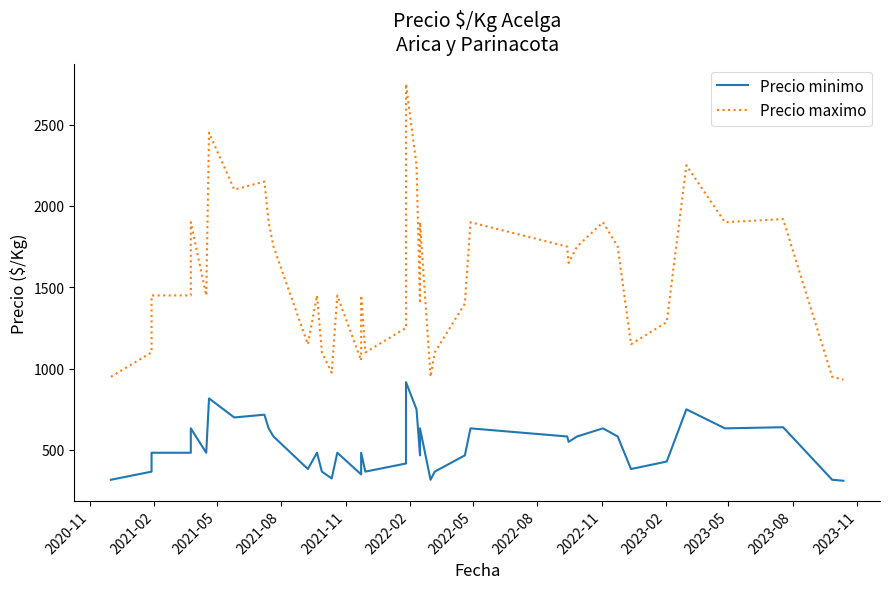

The value of Precio maximo at 2023-02 is 2716. True or false?

False